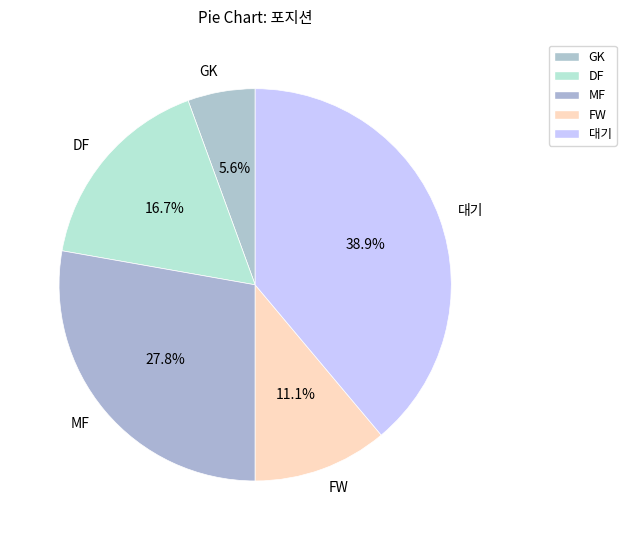

How many slices are in this pie chart?

5